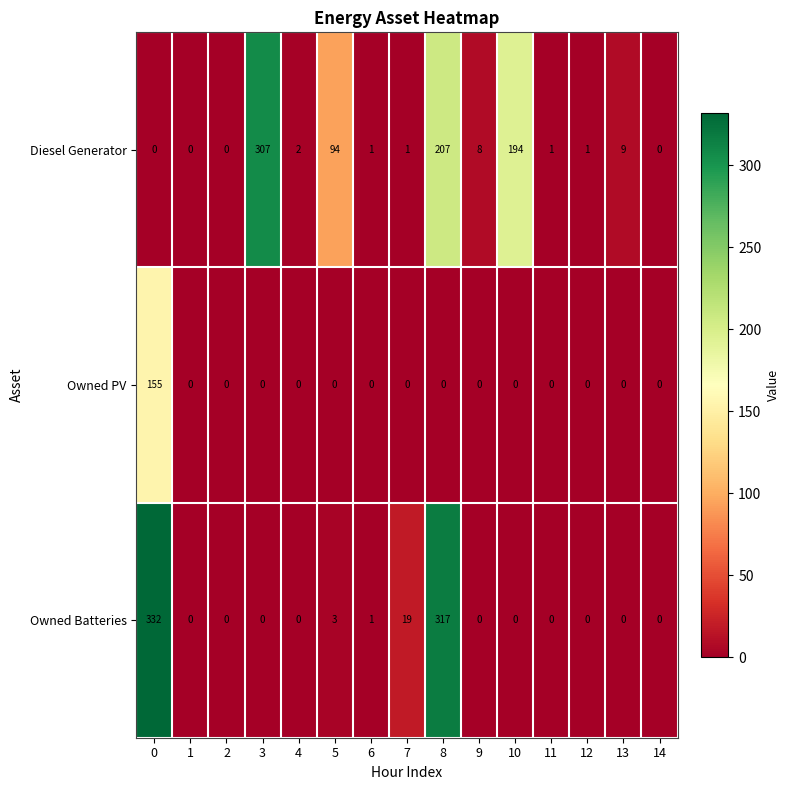

What is the difference between the highest and lowest values at 8?

317